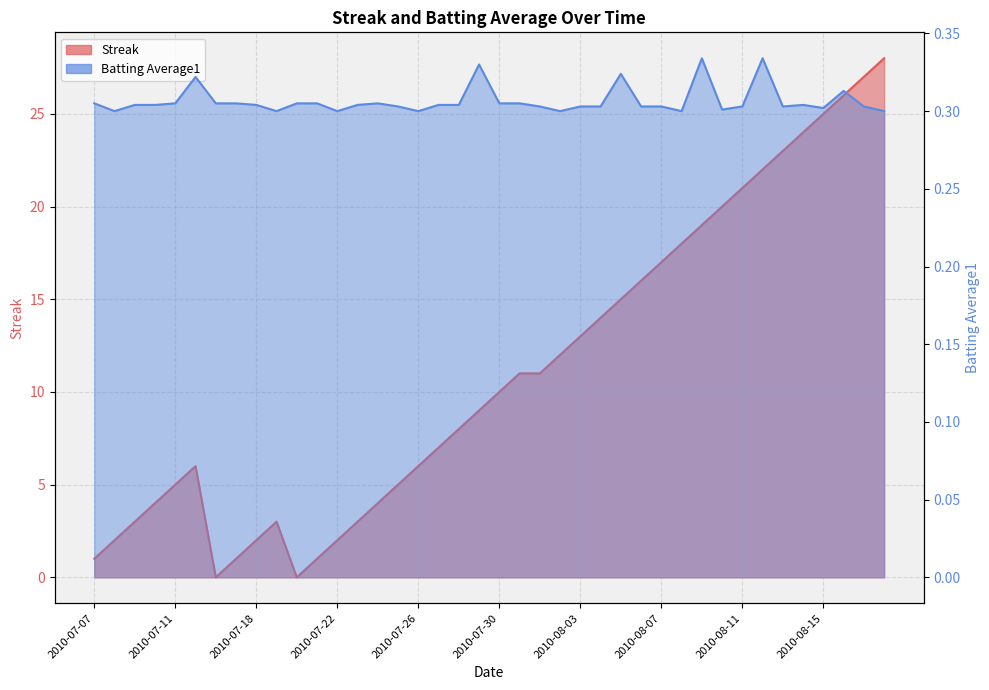

What is the greatest value displayed?

28.0